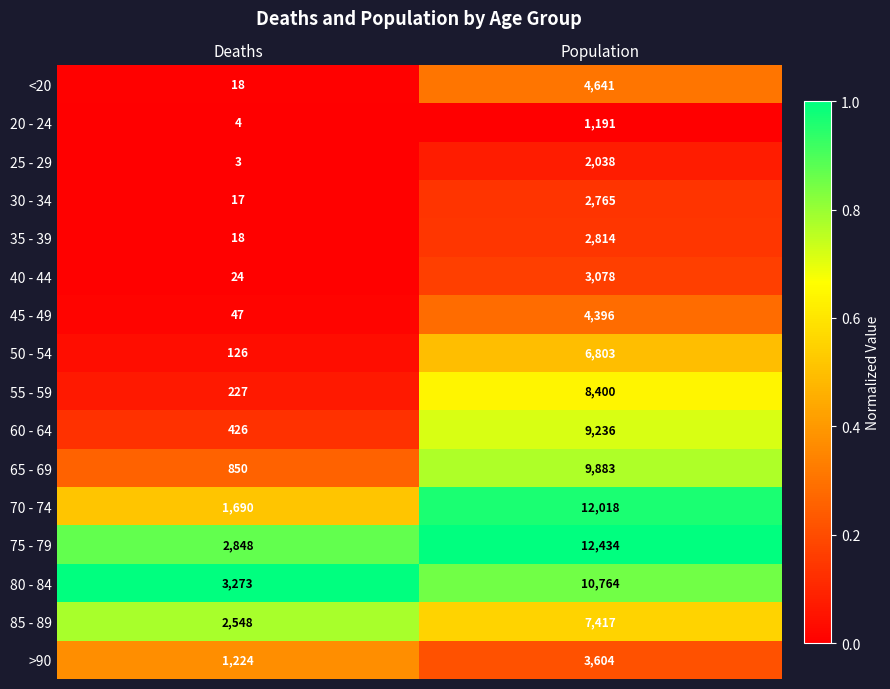

The value of 60 - 64 at Population is 9236. True or false?

True